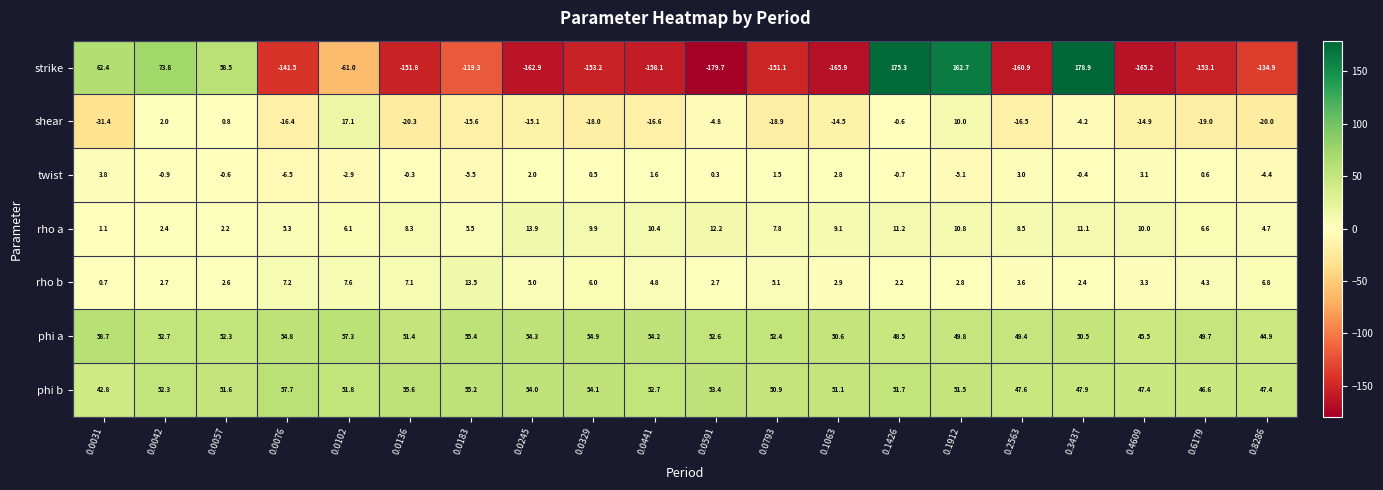

List the series in order of their peak value, lowest first.

twist, rho b, rho a, shear, phi b, phi a, strike